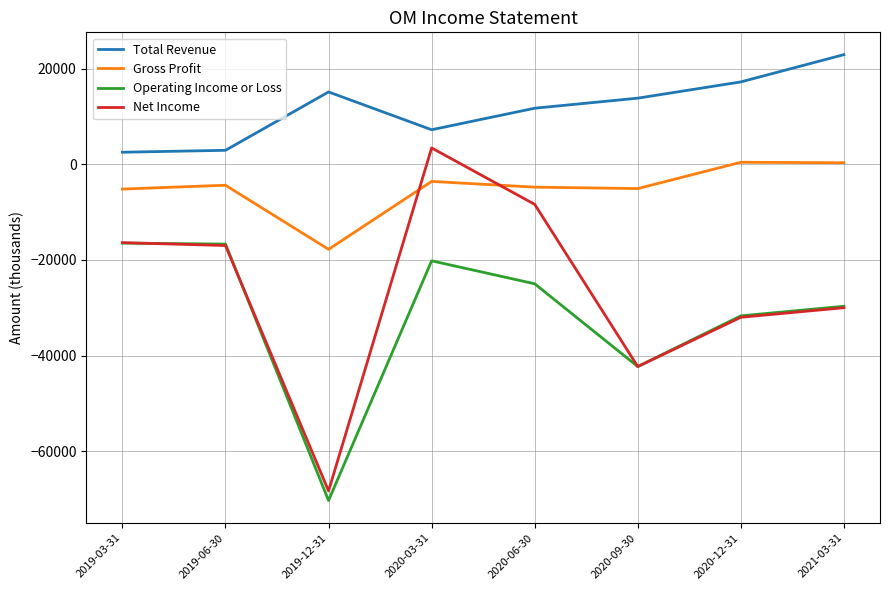

What is the greatest value displayed?

22900